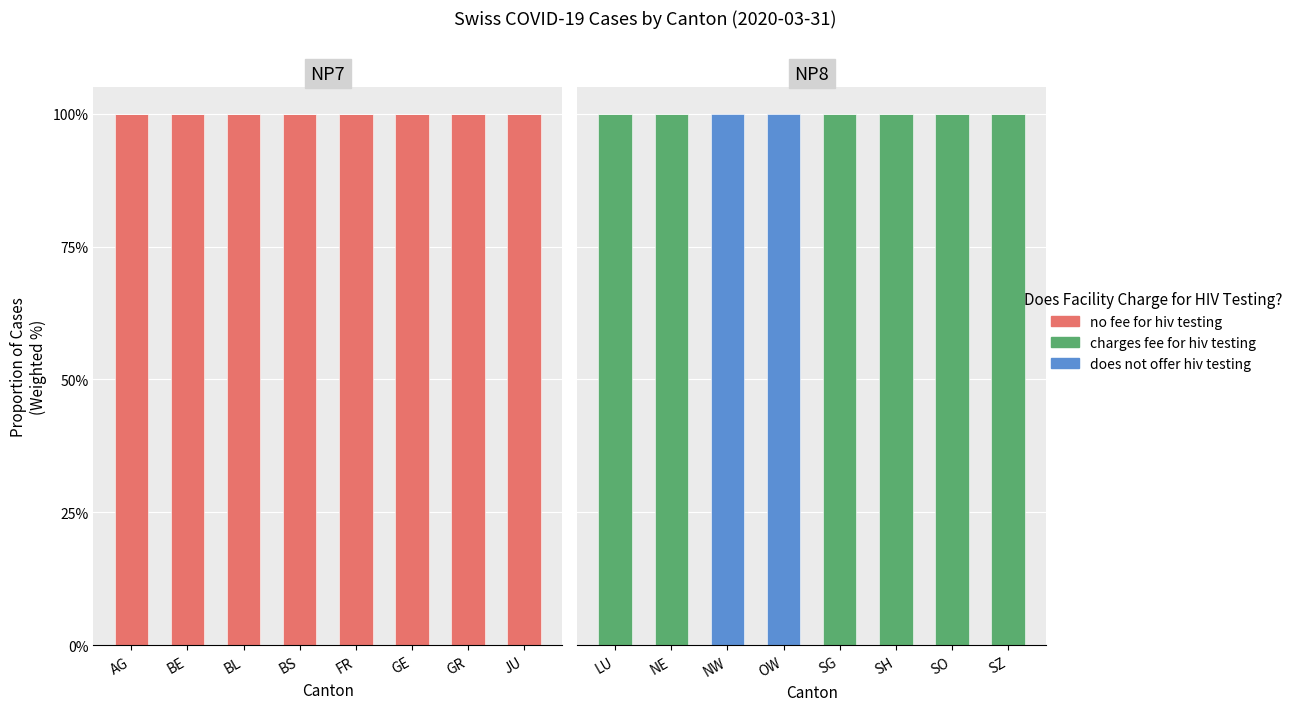

Which category has the lowest value across all series?

LU